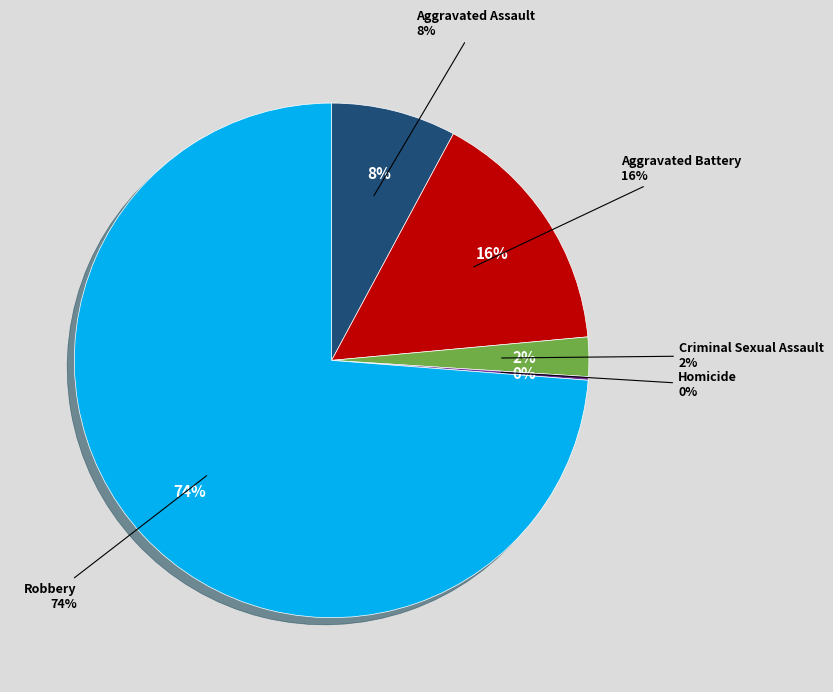

How many segments does this pie chart have?

5